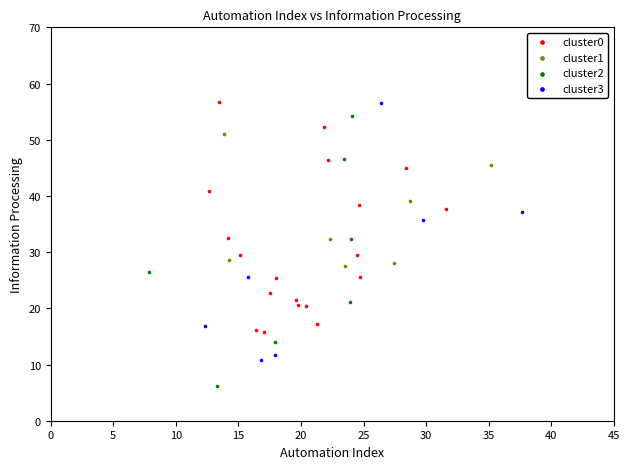

Which series reaches the minimum Y coordinate?

cluster2